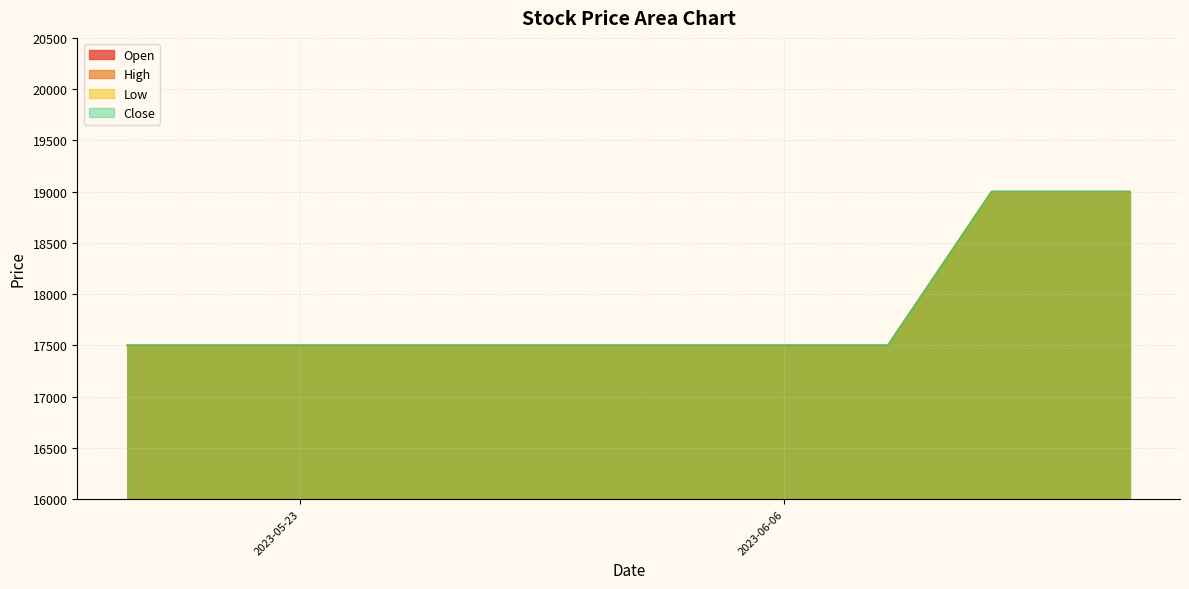

Is the value of Open at 2023-06-08 greater than the value of Close at 2023-06-14?

No